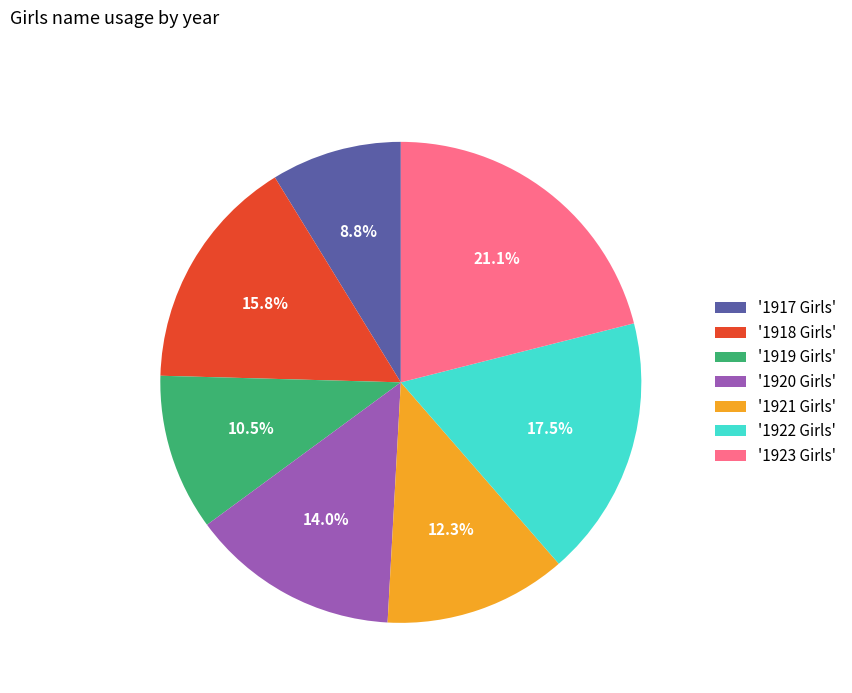

Rank the categories by value from lowest to highest.

'1917 Girls', '1919 Girls', '1921 Girls', '1920 Girls', '1918 Girls', '1922 Girls', '1923 Girls'